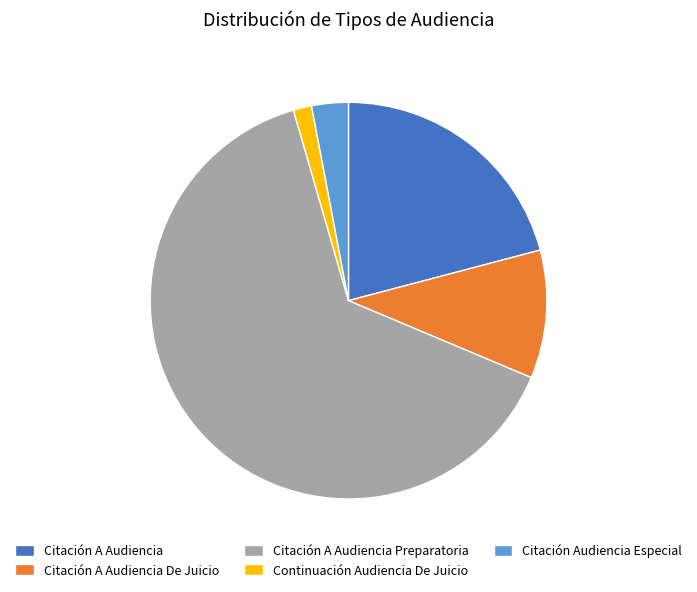

What is the majority slice?

Citación A Audiencia Preparatoria